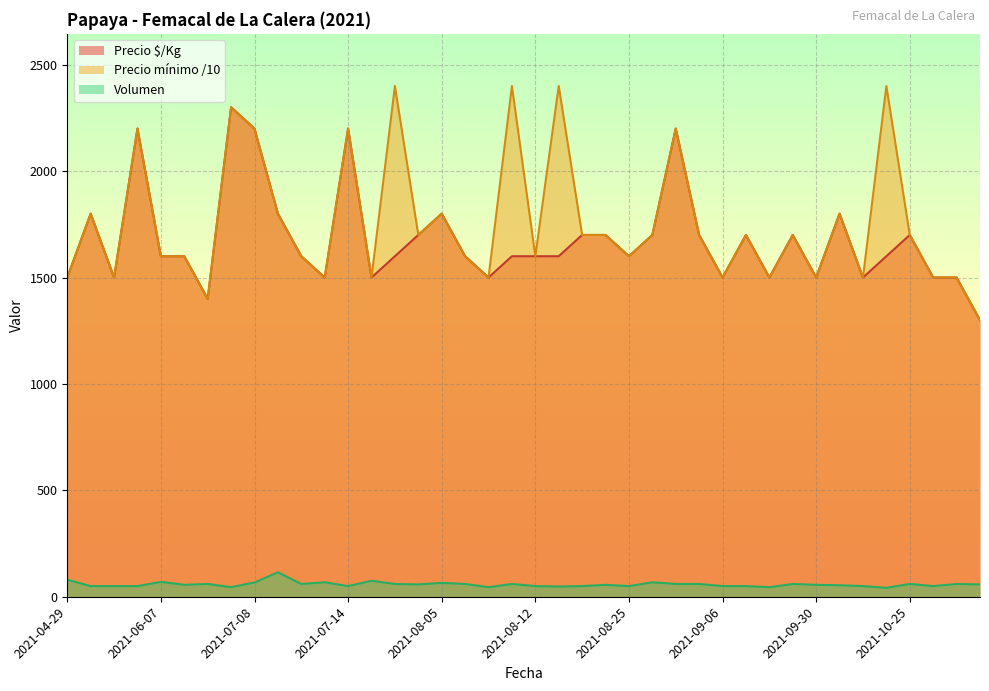

Which series has the largest range (max minus min)?

Precio mínimo /10